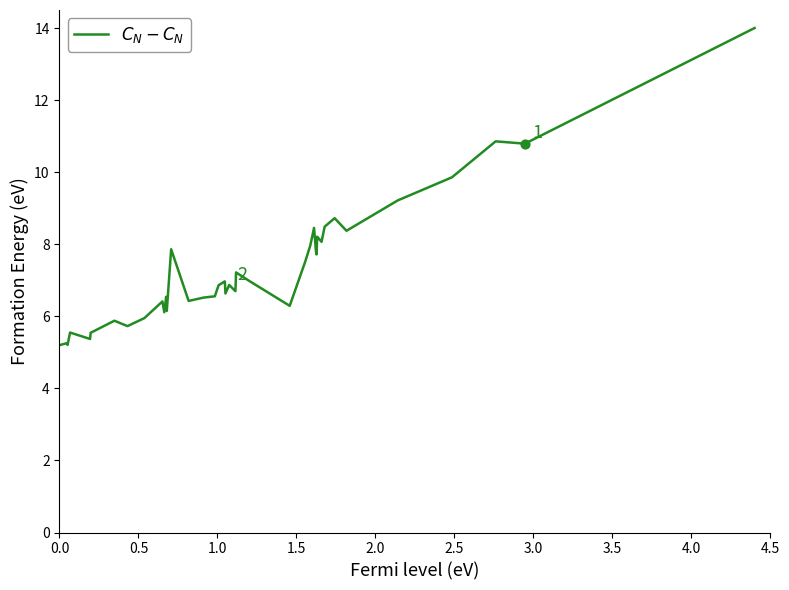

What is the maximum value shown in the chart?

14.0